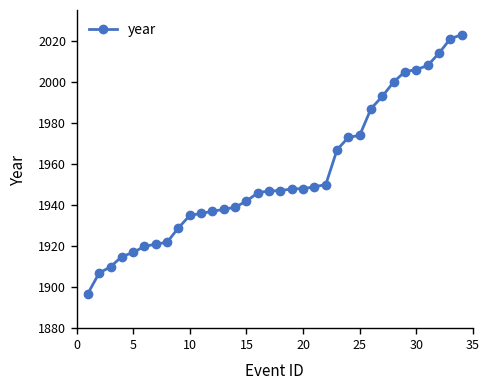

What is the sum of all values?

66471